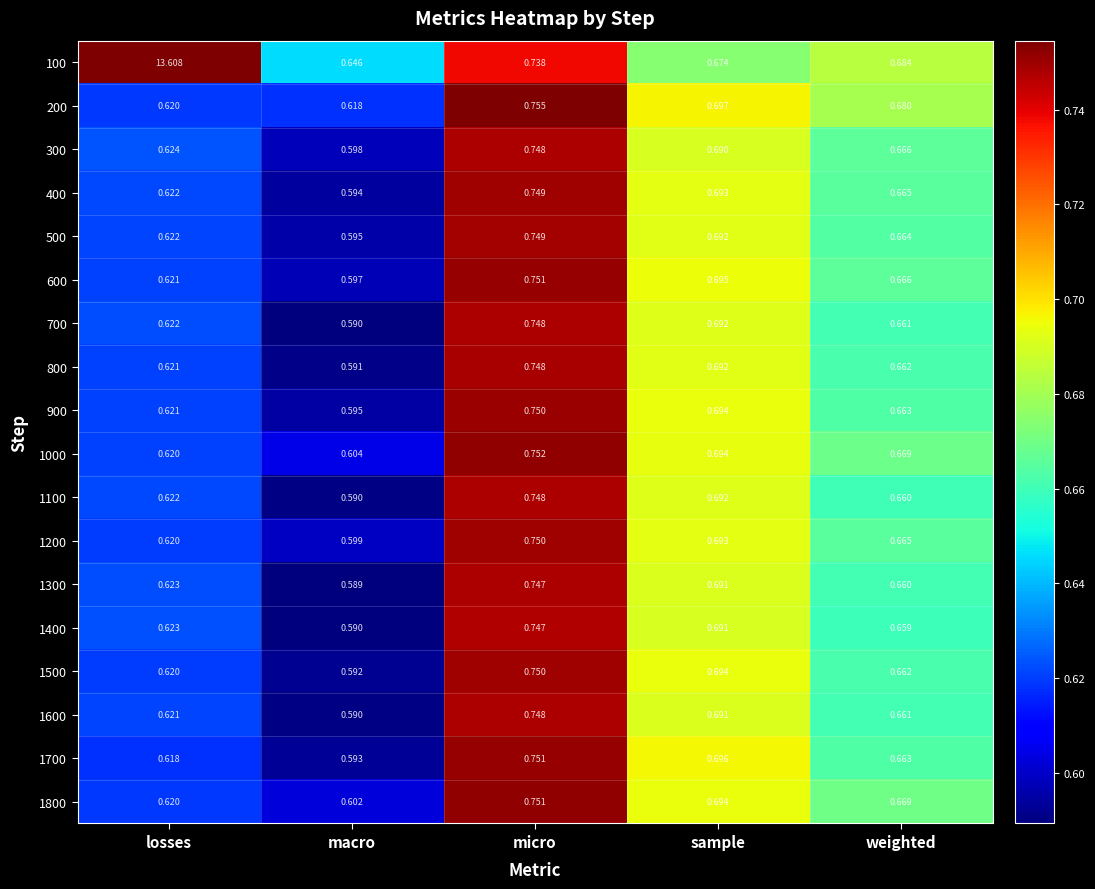

What is the total value across all series at losses?

24.2